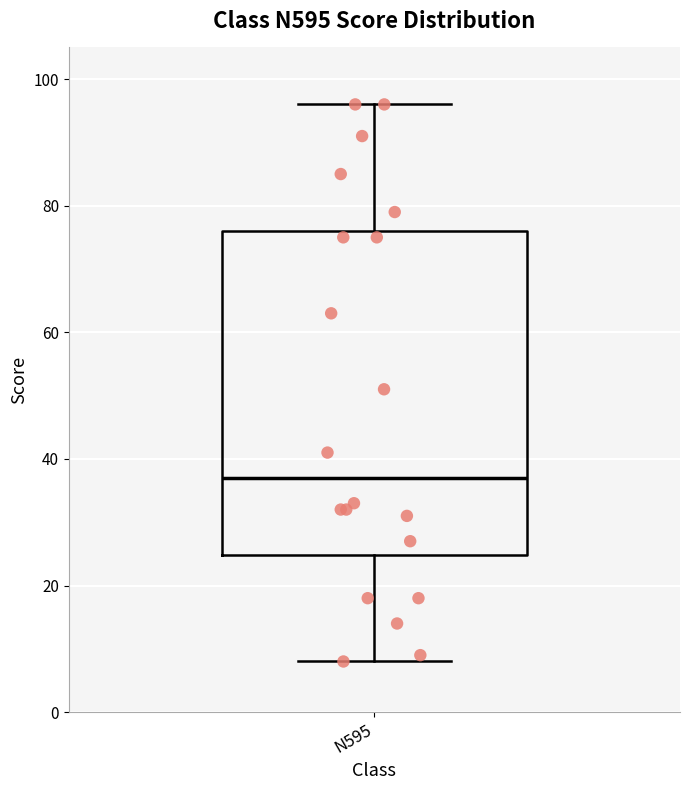

Transcribe this box plot: give where the median line is, the range the box spans, and where the two whiskers end, as read against the y-axis. The values are not printed on the chart, so give them approximately, as read against the axis.

median 38, box 24 to 76, whiskers 8 to 96